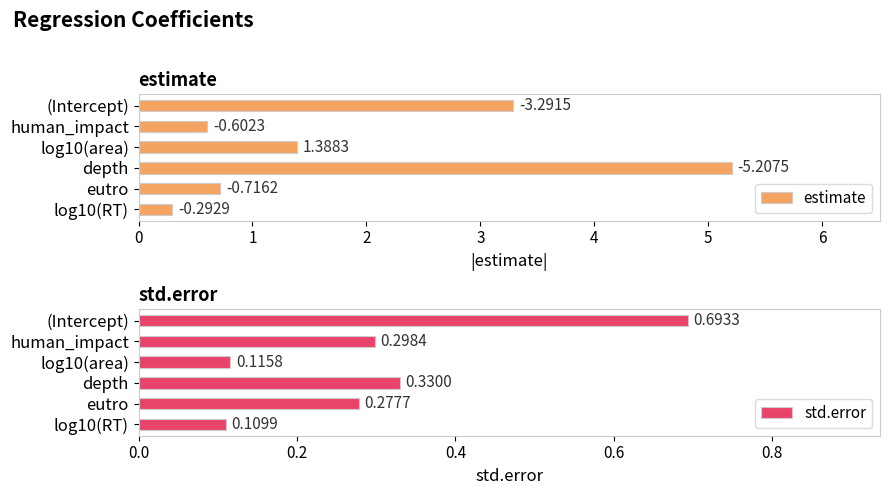

What is the sum of the std.error values at eutro and (Intercept)?

1.0